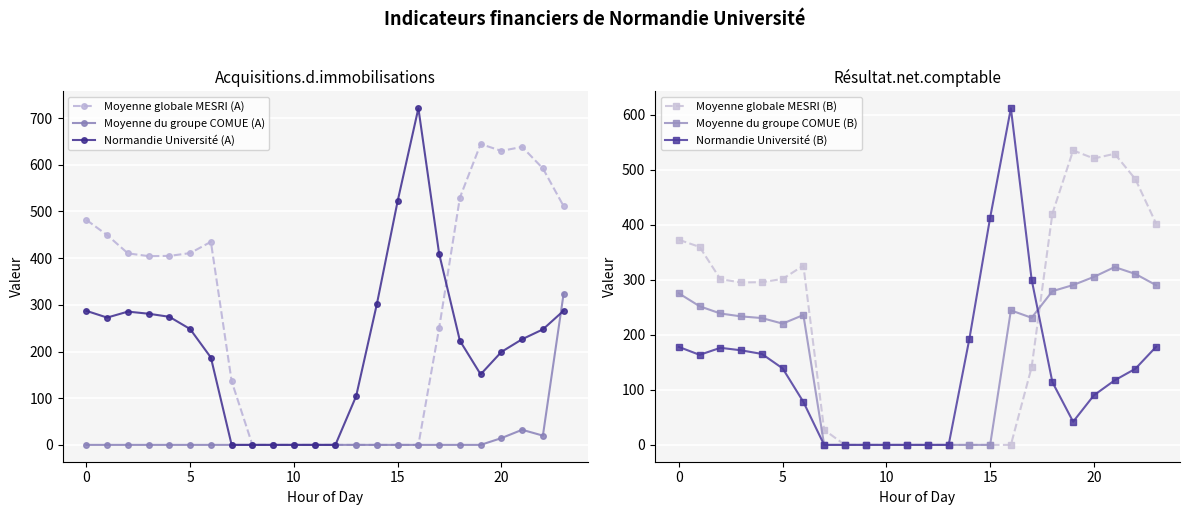

Is it true that Moyenne globale MESRI (B) equals 12.8 at 7?

False